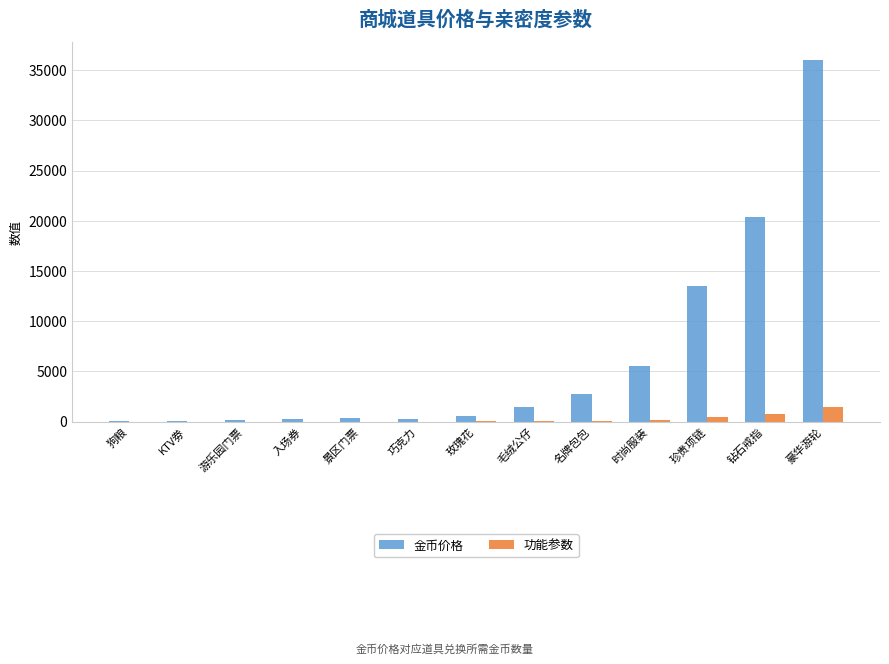

At which category is the sum across all series the highest?

豪华游轮